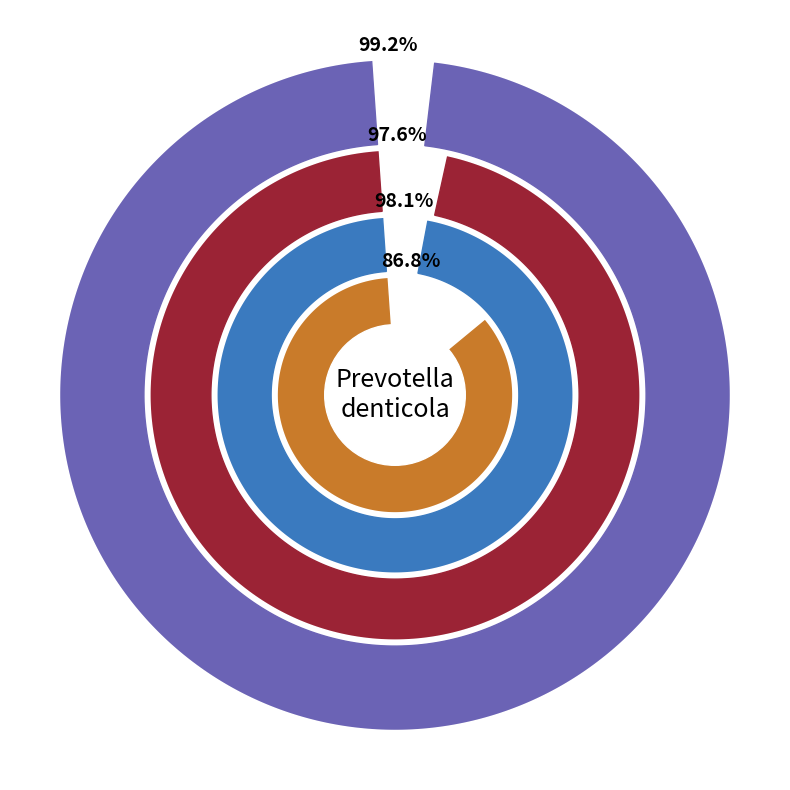

To the nearest percent, what is the combined percentage of 1 and 0?

100%